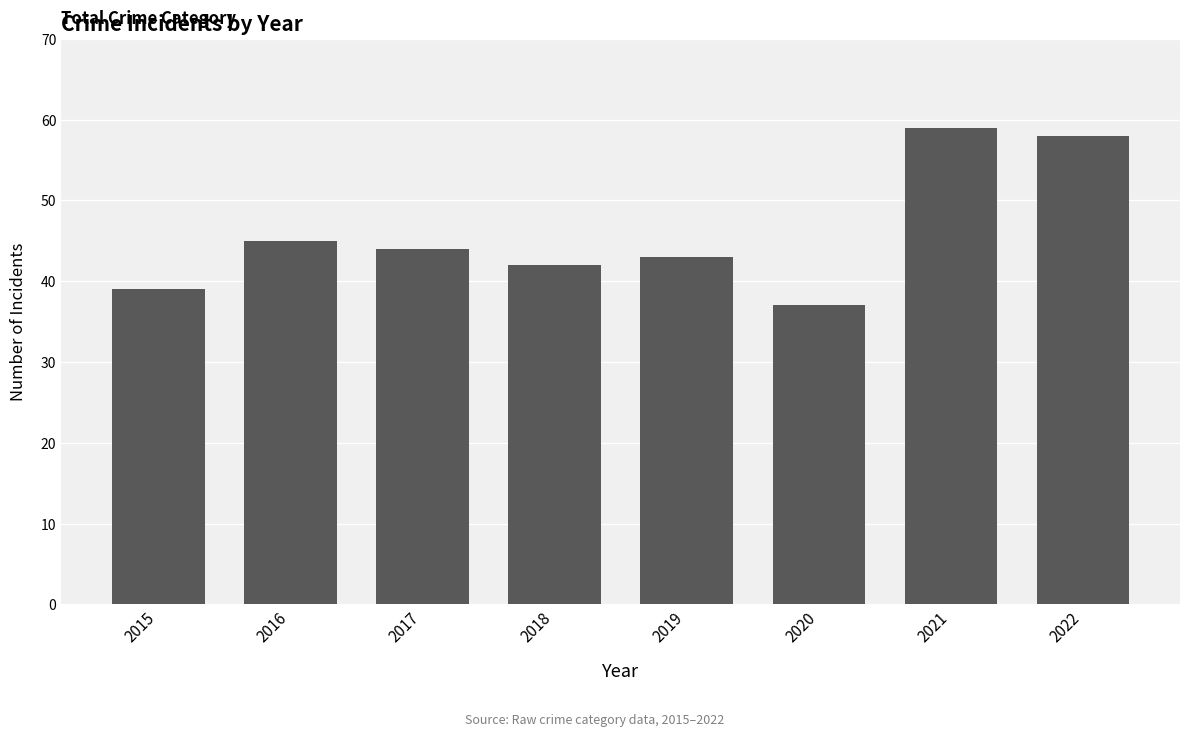

The value at 2016 is 45. True or false?

True